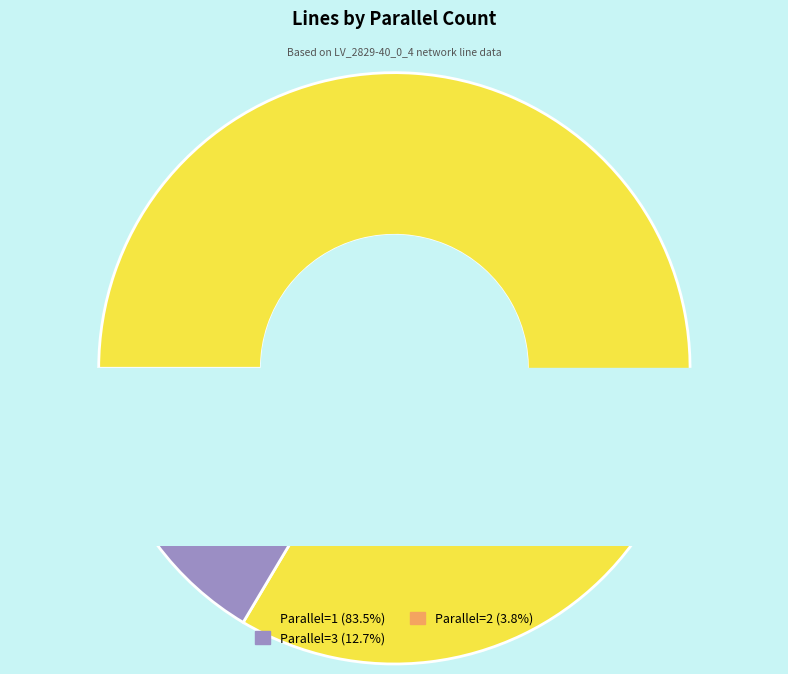

What is the largest slice in the pie chart?

1